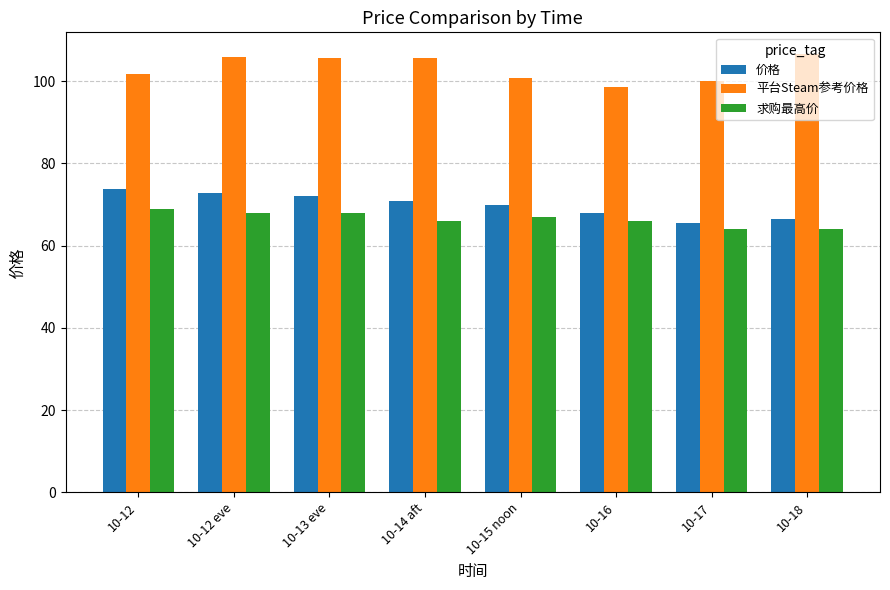

At 10-12 eve, list the series in order from largest to smallest.

平台Steam参考价格, 价格, 求购最高价